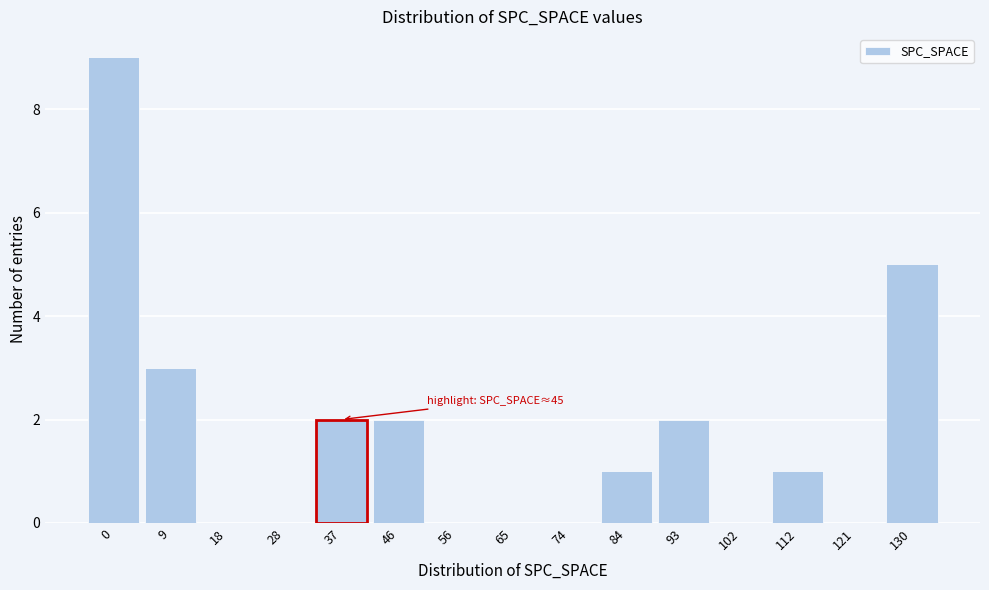

Reading right to left, extract all data points from this chart.

130=5	121=0	112=1	102=0	93=2	84=1	74=0	65=0	56=0	46=2	37=2	28=0	18=0	9=3	0=9